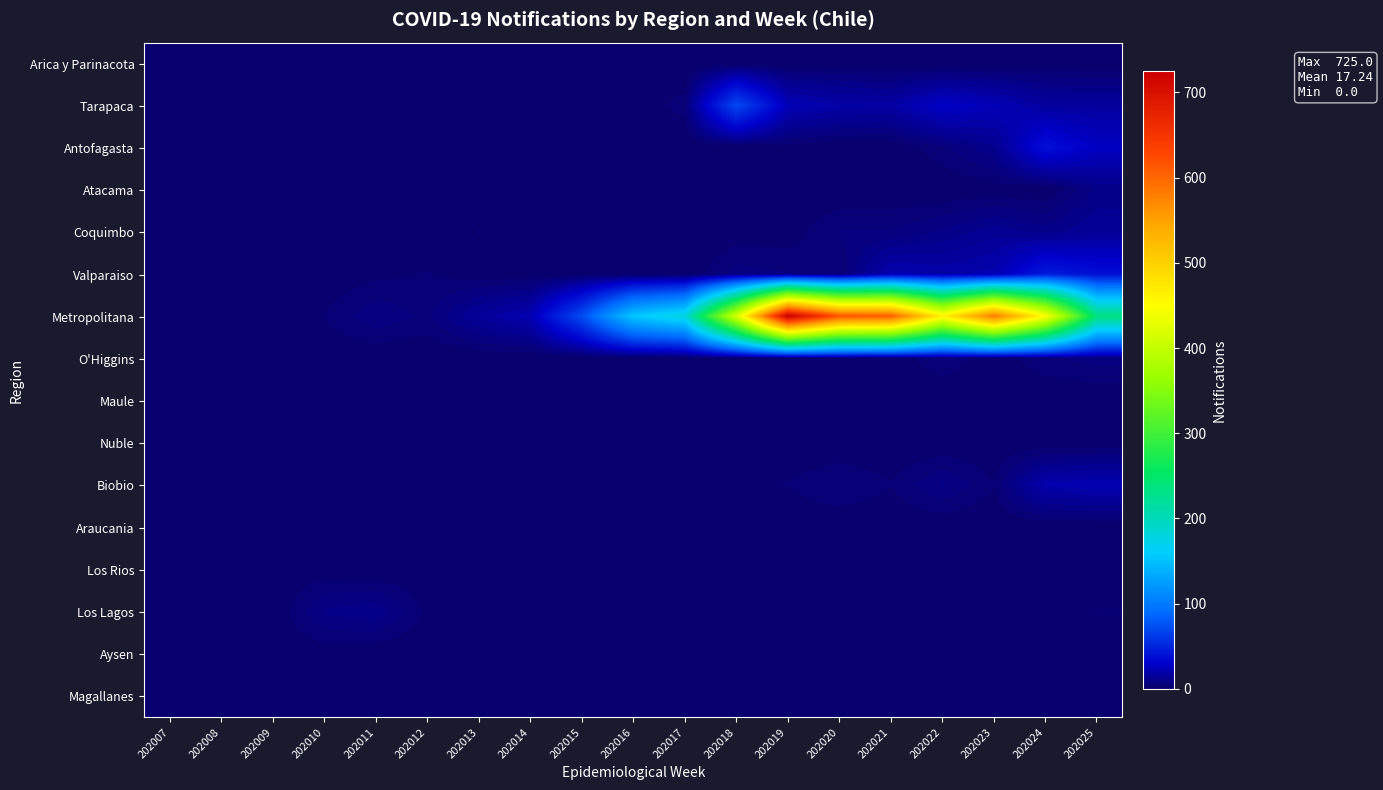

Reading left to right, what are all the values shown in this chart?

Arica y Parinacota: 202007=0	202008=0	202009=0	202010=0	202011=0	202012=0	202013=0	202014=0	202015=0	202016=0	202017=0	202018=0	202019=0	202020=1	202021=0	202022=0	202023=0	202024=1	202025=0
Tarapaca: 202007=0	202008=0	202009=0	202010=0	202011=0	202012=0	202013=0	202014=1	202015=0	202016=1	202017=4	202018=70	202019=24	202020=19	202021=18	202022=29	202023=24	202024=16	202025=16
Antofagasta: 202007=0	202008=0	202009=0	202010=0	202011=0	202012=0	202013=0	202014=0	202015=1	202016=1	202017=0	202018=0	202019=1	202020=0	202021=0	202022=5	202023=11	202024=39	202025=27
Atacama: 202007=0	202008=0	202009=0	202010=0	202011=0	202012=0	202013=0	202014=0	202015=0	202016=0	202017=0	202018=0	202019=0	202020=0	202021=0	202022=0	202023=1	202024=0	202025=9
Coquimbo: 202007=0	202008=0	202009=0	202010=0	202011=1	202012=0	202013=3	202014=1	202015=1	202016=1	202017=0	202018=1	202019=1	202020=6	202021=6	202022=9	202023=13	202024=10	202025=14
Valparaiso: 202007=0	202008=0	202009=0	202010=0	202011=2	202012=3	202013=1	202014=1	202015=1	202016=0	202017=0	202018=7	202019=6	202020=3	202021=21	202022=19	202023=21	202024=45	202025=38
Metropolitana: 202007=0	202008=0	202009=0	202010=3	202011=8	202012=5	202013=15	202014=22	202015=72	202016=155	202017=180	202018=414	202019=725	202020=616	202021=609	202022=463	202023=585	202024=448	202025=234
O'Higgins: 202007=0	202008=0	202009=0	202010=0	202011=0	202012=0	202013=0	202014=0	202015=0	202016=0	202017=0	202018=1	202019=0	202020=2	202021=1	202022=5	202023=1	202024=5	202025=7
Maule: 202007=0	202008=0	202009=0	202010=0	202011=0	202012=0	202013=0	202014=0	202015=0	202016=0	202017=0	202018=0	202019=0	202020=0	202021=0	202022=0	202023=0	202024=0	202025=0
Nuble: 202007=0	202008=0	202009=0	202010=0	202011=0	202012=0	202013=1	202014=0	202015=0	202016=0	202017=0	202018=0	202019=0	202020=0	202021=0	202022=0	202023=0	202024=0	202025=0
Biobio: 202007=0	202008=0	202009=0	202010=0	202011=1	202012=1	202013=1	202014=0	202015=0	202016=0	202017=0	202018=2	202019=3	202020=6	202021=3	202022=9	202023=3	202024=21	202025=22
Araucania: 202007=0	202008=0	202009=0	202010=0	202011=0	202012=0	202013=0	202014=0	202015=0	202016=0	202017=0	202018=0	202019=0	202020=0	202021=0	202022=0	202023=0	202024=0	202025=0
Los Rios: 202007=0	202008=0	202009=0	202010=1	202011=0	202012=0	202013=0	202014=0	202015=0	202016=0	202017=0	202018=0	202019=0	202020=0	202021=1	202022=0	202023=1	202024=0	202025=0
Los Lagos: 202007=0	202008=0	202009=0	202010=9	202011=11	202012=2	202013=1	202014=0	202015=0	202016=0	202017=0	202018=1	202019=1	202020=2	202021=2	202022=0	202023=1	202024=1	202025=3
Aysen: 202007=0	202008=0	202009=0	202010=1	202011=0	202012=0	202013=0	202014=0	202015=0	202016=0	202017=0	202018=0	202019=0	202020=0	202021=0	202022=0	202023=0	202024=0	202025=0
Magallanes: 202007=0	202008=0	202009=0	202010=0	202011=0	202012=0	202013=0	202014=0	202015=0	202016=0	202017=0	202018=0	202019=0	202020=0	202021=0	202022=0	202023=0	202024=0	202025=0